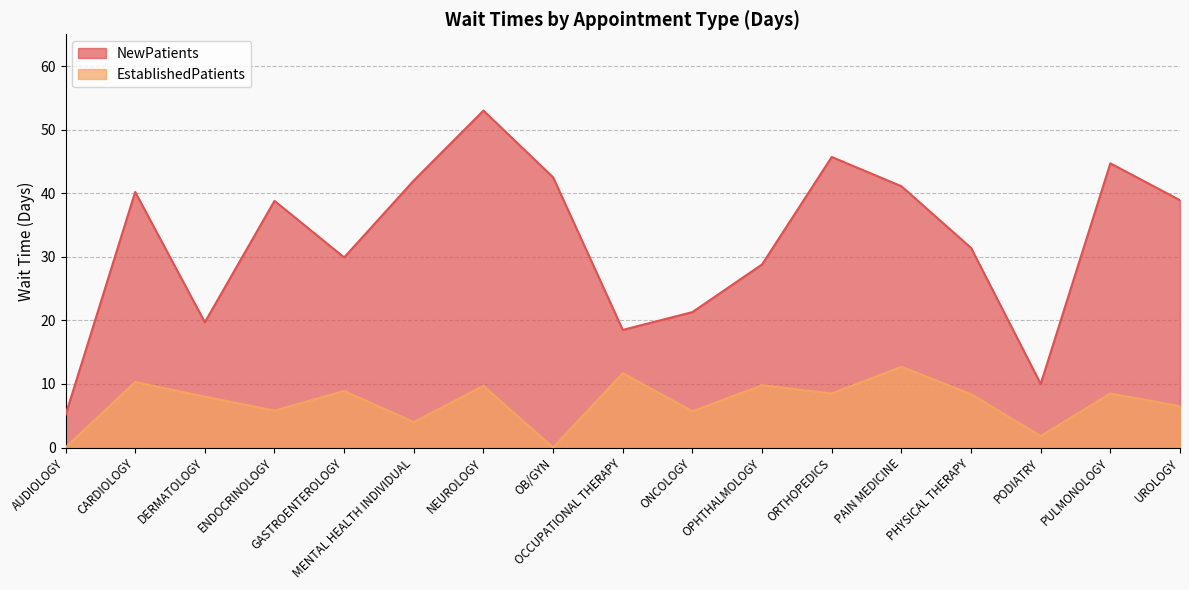

What is the label of the 7th point from the left?

NEUROLOGY